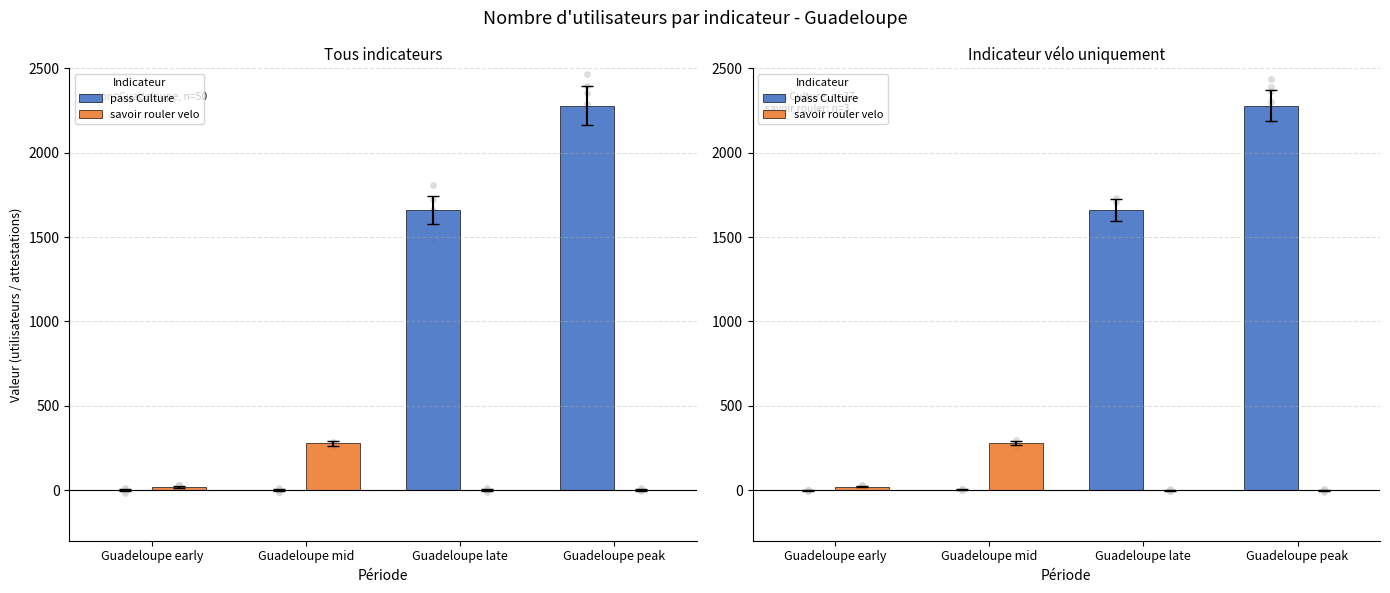

Which series has the largest Y range (max minus min)?

pass Culture